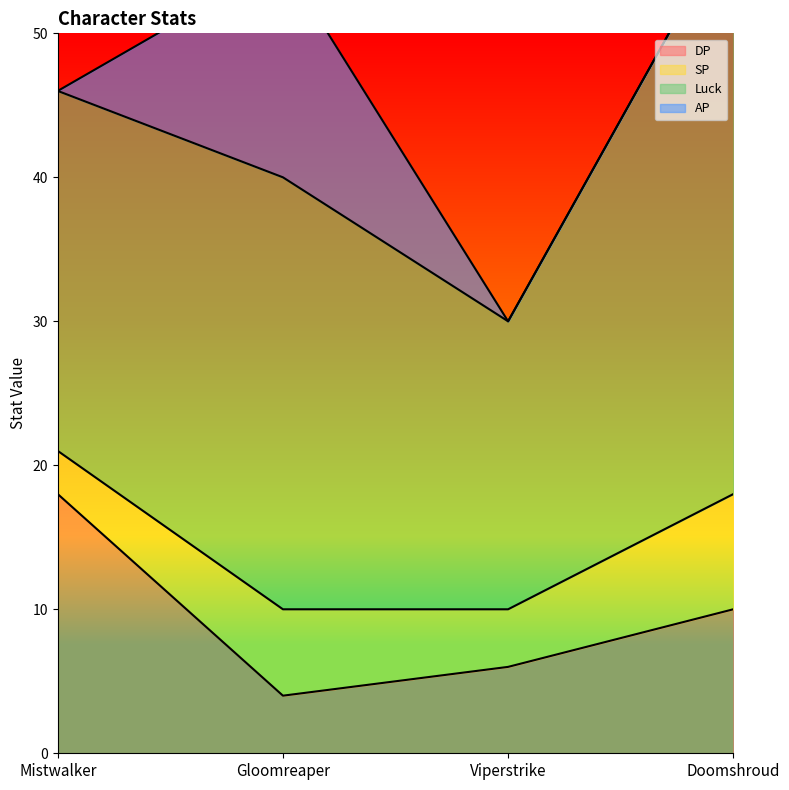

Which series has the largest total across all categories?

Luck